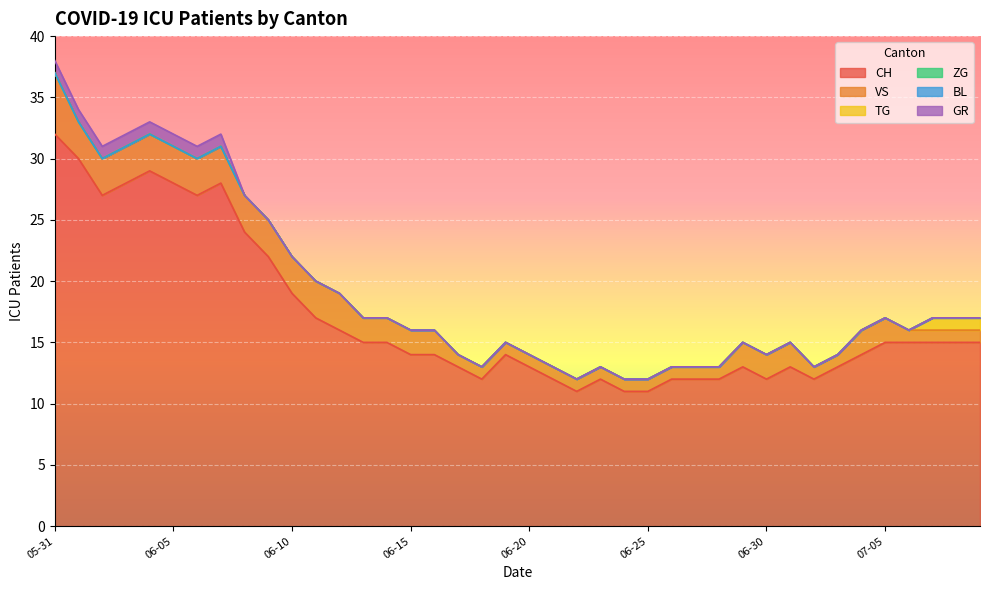

Reading left to right, extract all data points from this chart.

CH: 32	30	27	28	29	28	27	28	24	22	19	17	16	15	15	14	14	13	12	14	13	12	11	12	11	11	12	12	12	13	12	13	12	13	14	15	15	15	15	15
VS: 5	3	3	3	3	3	3	3	3	3	3	3	3	2	2	2	2	1	1	1	1	1	1	1	1	1	1	1	1	2	2	2	1	1	2	2	1	1	1	1
TG: 0	0	0	0	0	0	0	0	0	0	0	0	0	0	0	0	0	0	0	0	0	0	0	0	0	0	0	0	0	0	0	0	0	0	0	0	0	1	1	1
ZG: 0	0	0	0	0	0	0	0	0	0	0	0	0	0	0	0	0	0	0	0	0	0	0	0	0	0	0	0	0	0	0	0	0	0	0	0	0	0	0	0
BL: 0	0	0	0	0	0	0	0	0	0	0	0	0	0	0	0	0	0	0	0	0	0	0	0	0	0	0	0	0	0	0	0	0	0	0	0	0	0	0	0
GR: 1	1	1	1	1	1	1	1	0	0	0	0	0	0	0	0	0	0	0	0	0	0	0	0	0	0	0	0	0	0	0	0	0	0	0	0	0	0	0	0